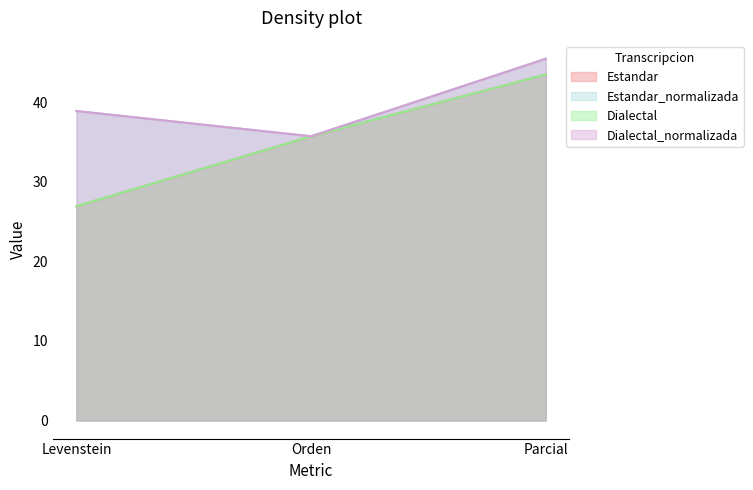

Reading left to right, transcribe all the data shown in this chart.

Estandar: 26.9	35.7	43.5
Estandar_normalizada: 38.9	35.7	45.5
Dialectal: 26.9	35.7	43.5
Dialectal_normalizada: 38.9	35.7	45.5